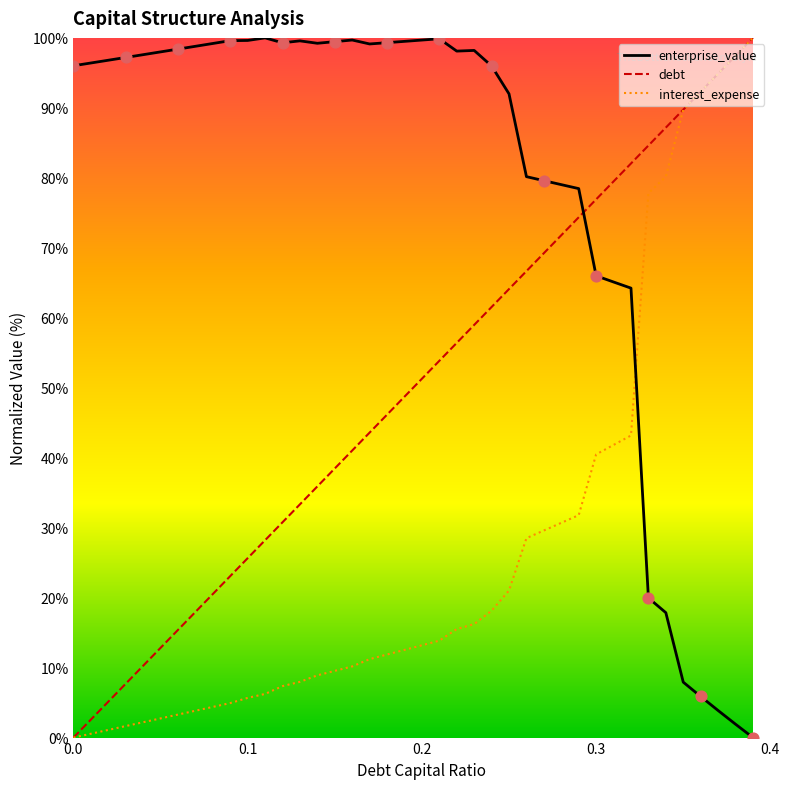

How many times do interest_expense and enterprise_value cross each other?

1